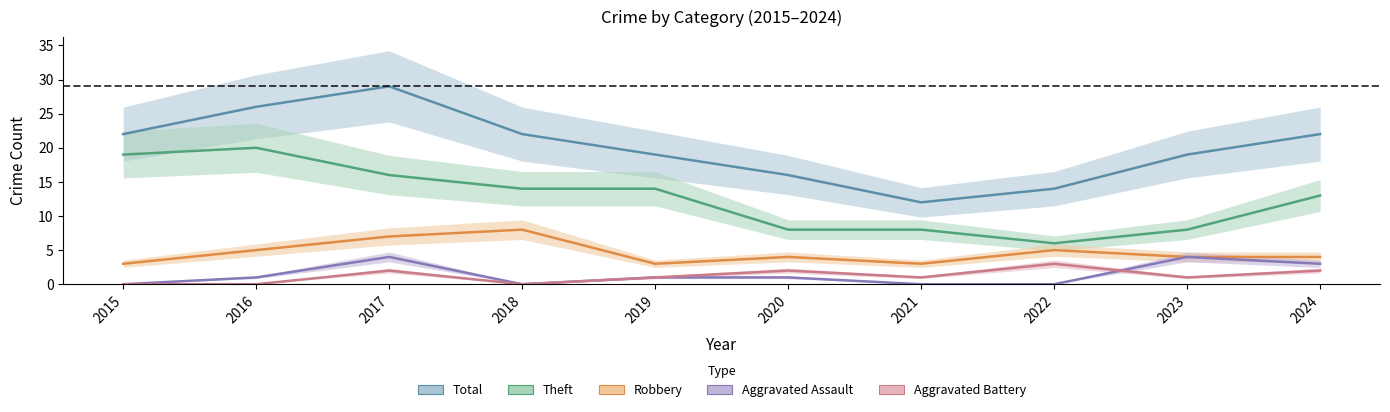

Reading right to left, what are all the values shown in this chart?

Total: 2024=22	2023=19	2022=14	2021=12	2020=16	2019=19	2018=22	2017=29	2016=26	2015=22
Theft: 2024=13	2023=8	2022=6	2021=8	2020=8	2019=14	2018=14	2017=16	2016=20	2015=19
Robbery: 2024=4	2023=4	2022=5	2021=3	2020=4	2019=3	2018=8	2017=7	2016=5	2015=3
Aggravated Assault: 2024=3	2023=4	2022=0	2021=0	2020=1	2019=1	2018=0	2017=4	2016=1	2015=0
Aggravated Battery: 2024=2	2023=1	2022=3	2021=1	2020=2	2019=1	2018=0	2017=2	2016=0	2015=0